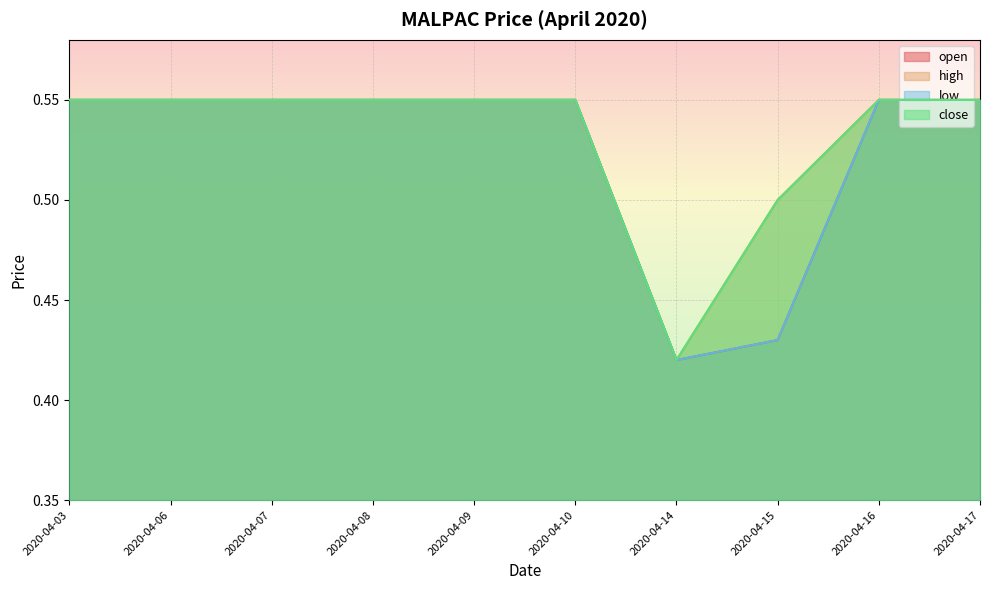

What is the smallest value displayed?

0.4